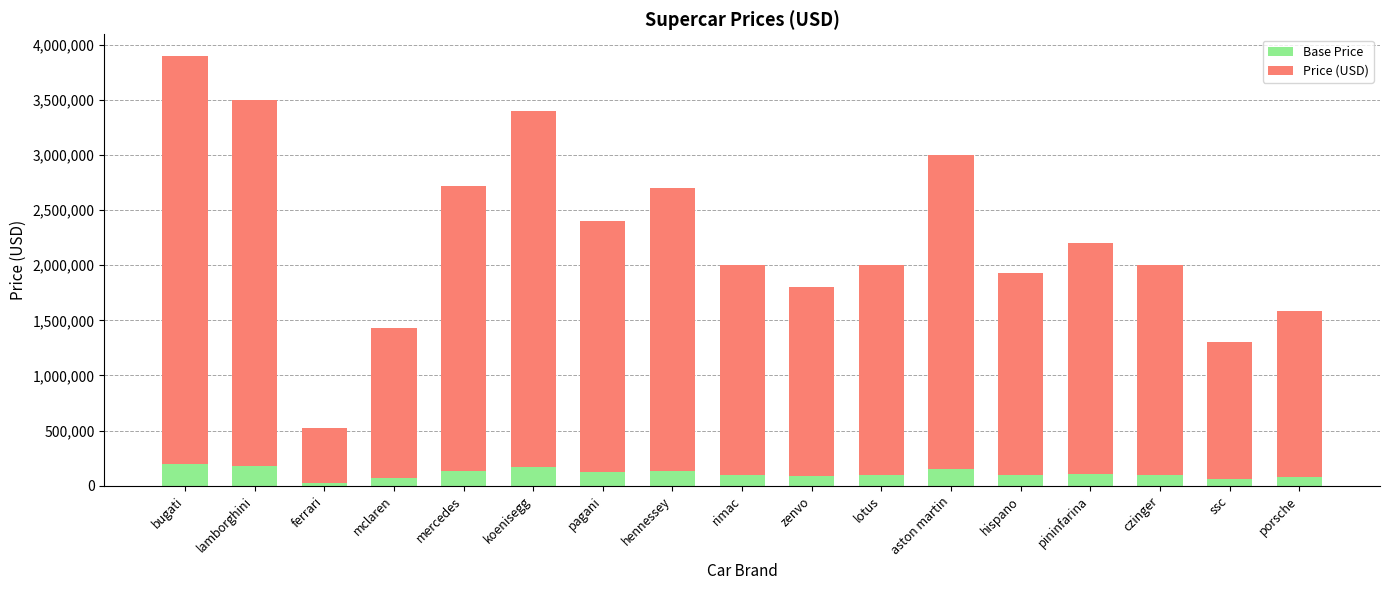

What is the total value across all series at aston martin?

3000000.0